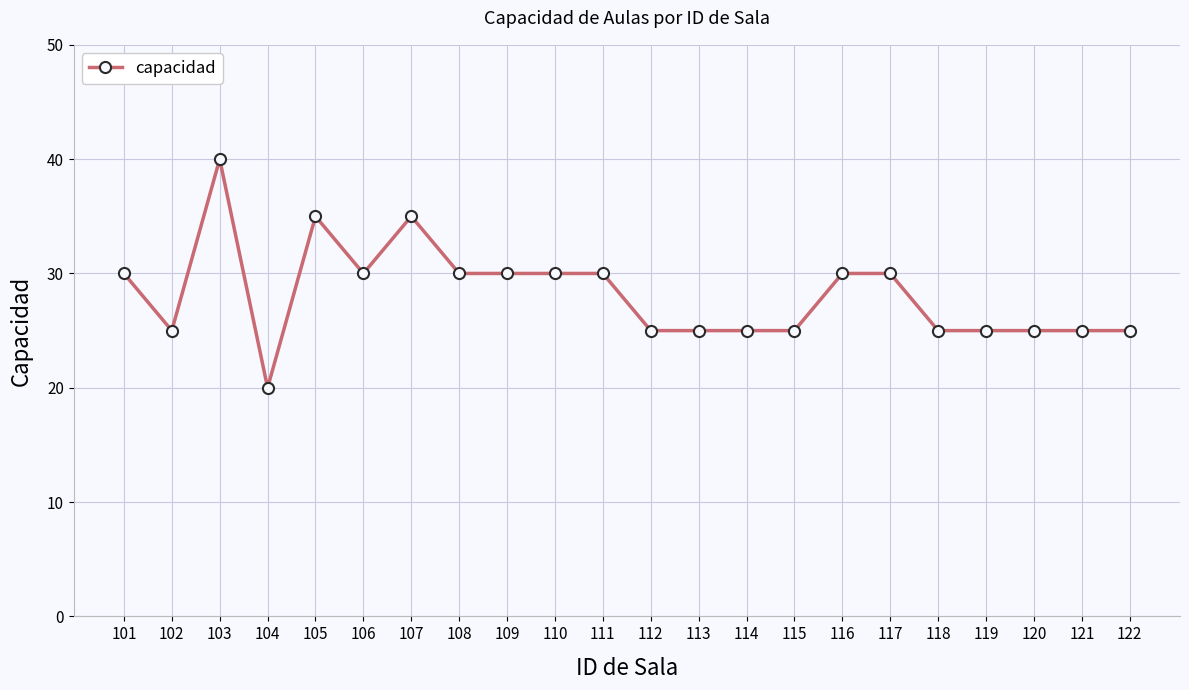

At which category does the data reach its first local valley?

102